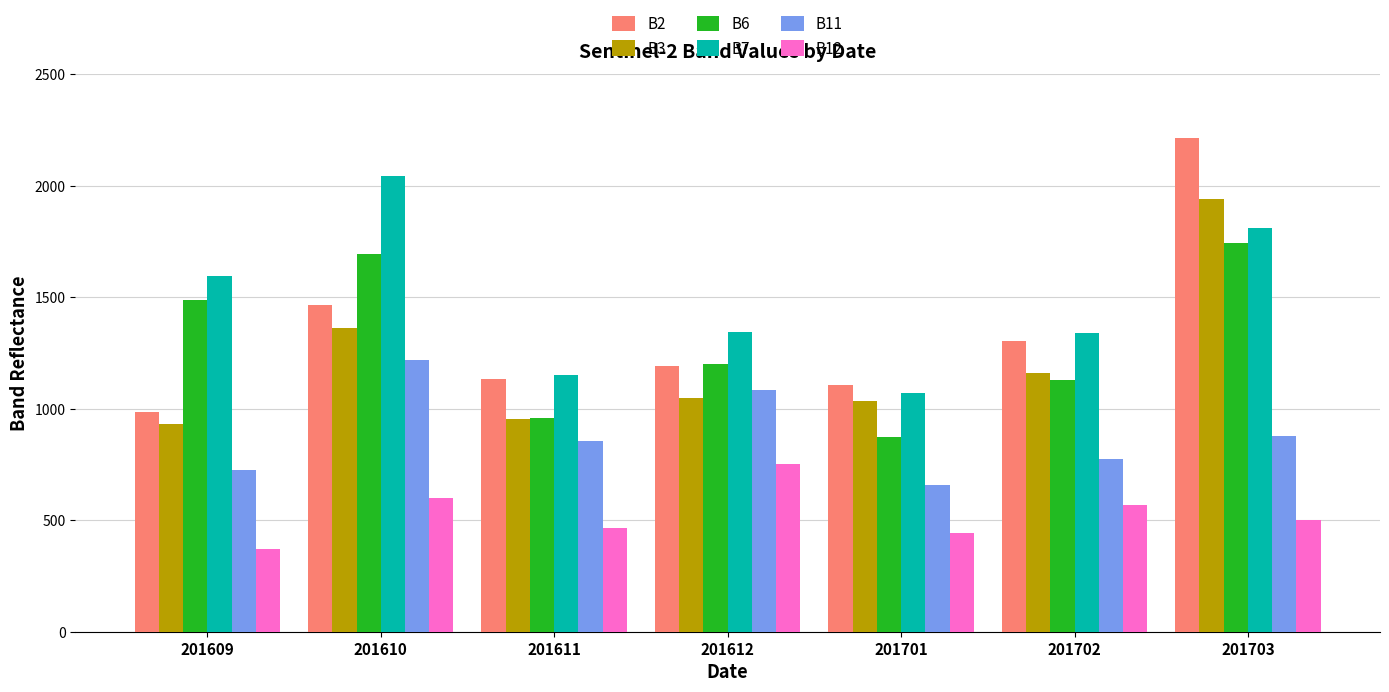

At which category is the sum across all series the highest?

201703